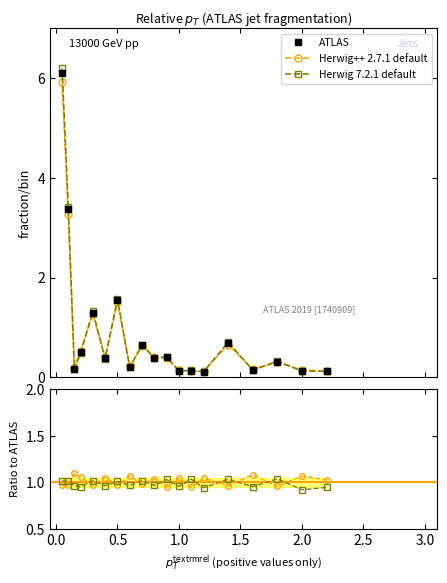

What is the minimum value for Herwig 7.2.1 default?

0.9